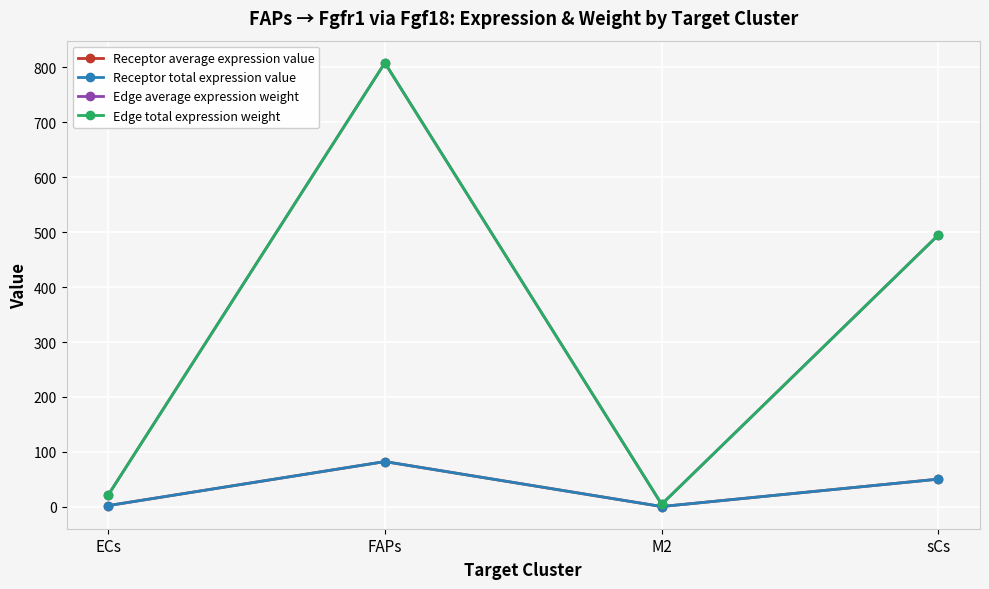

Count the number of categories in the chart.

4